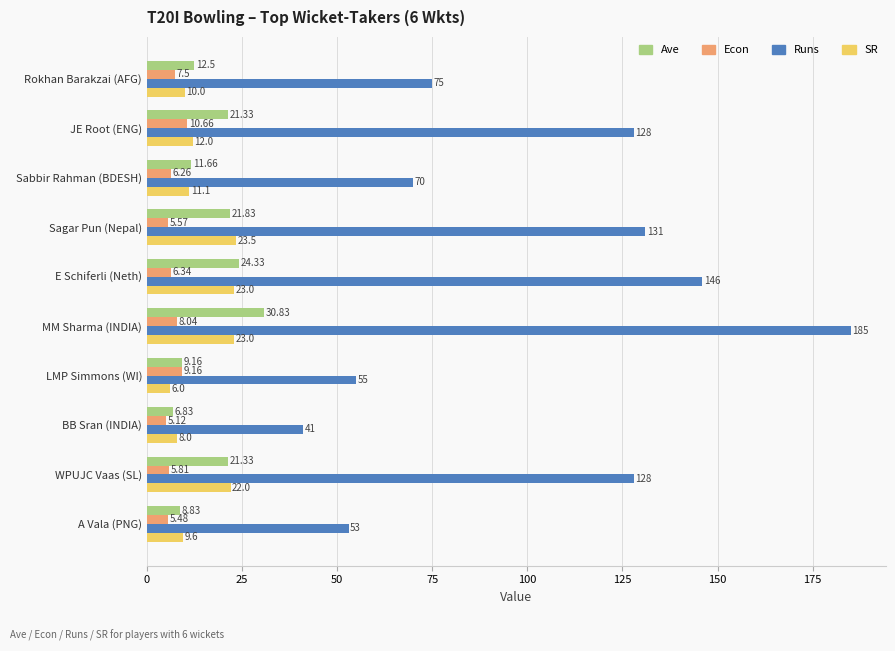

Which series has the largest total across all categories?

Runs